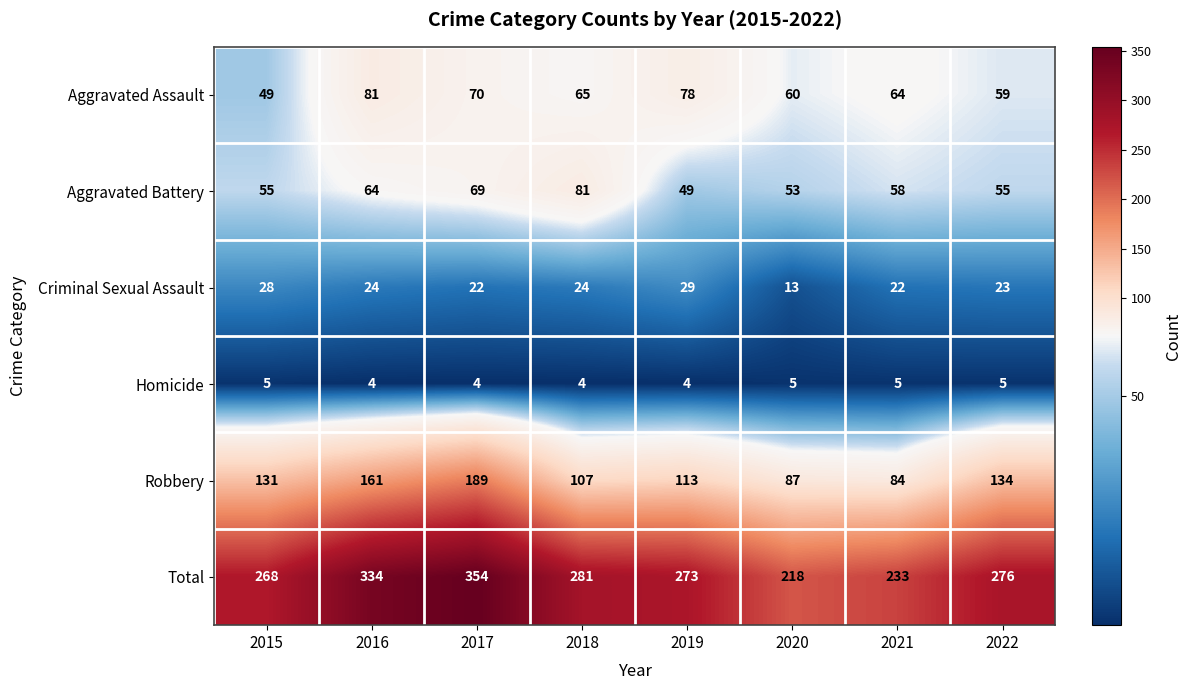

Which series has the largest total across all categories?

Total